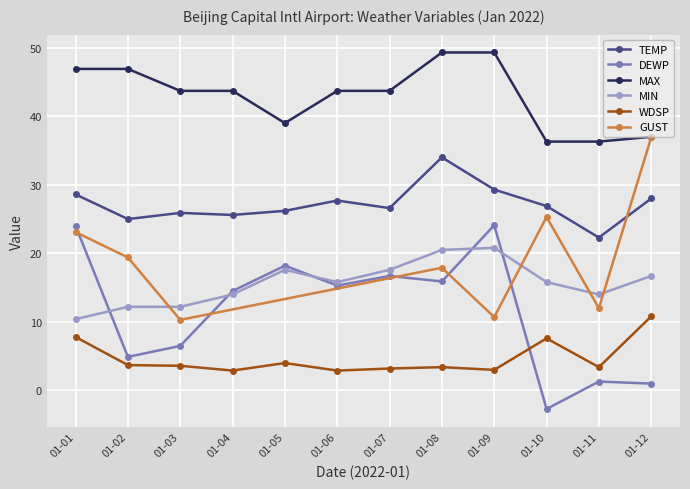

What is the sum of the MAX values at 01-03 and 01-05?

82.7